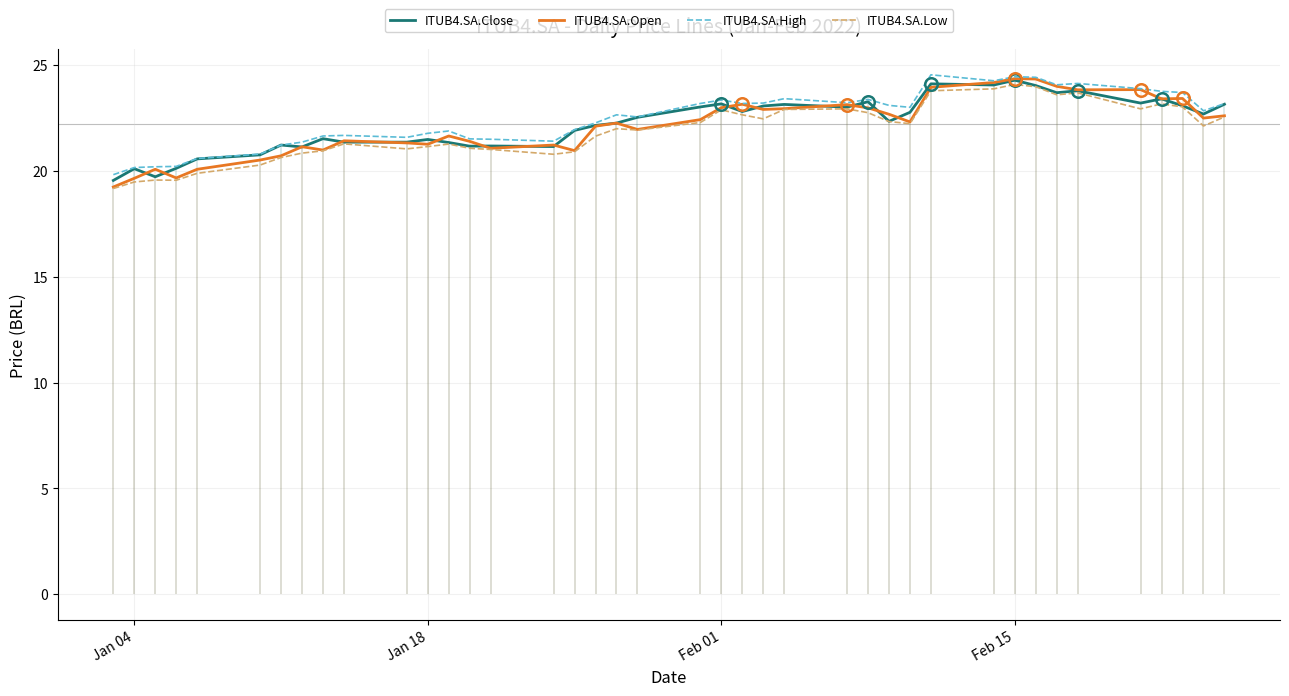

What are all the series names shown in the legend?

ITUB4.SA.Close, ITUB4.SA.Open, ITUB4.SA.High, ITUB4.SA.Low